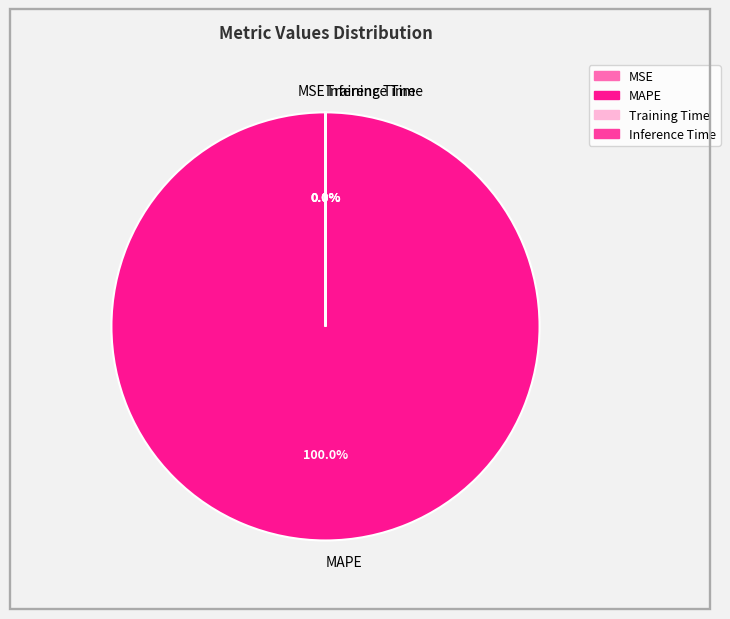

Which category has the biggest portion of the pie?

MAPE